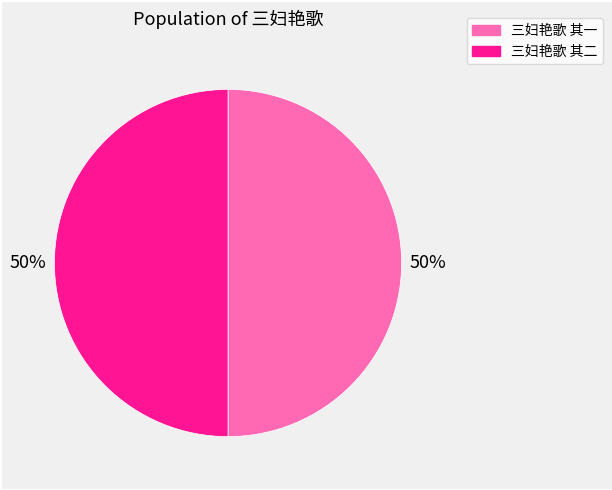

Approximately how many times larger is the value at 三妇艳歌 其一 compared to 三妇艳歌 其二?

1.0